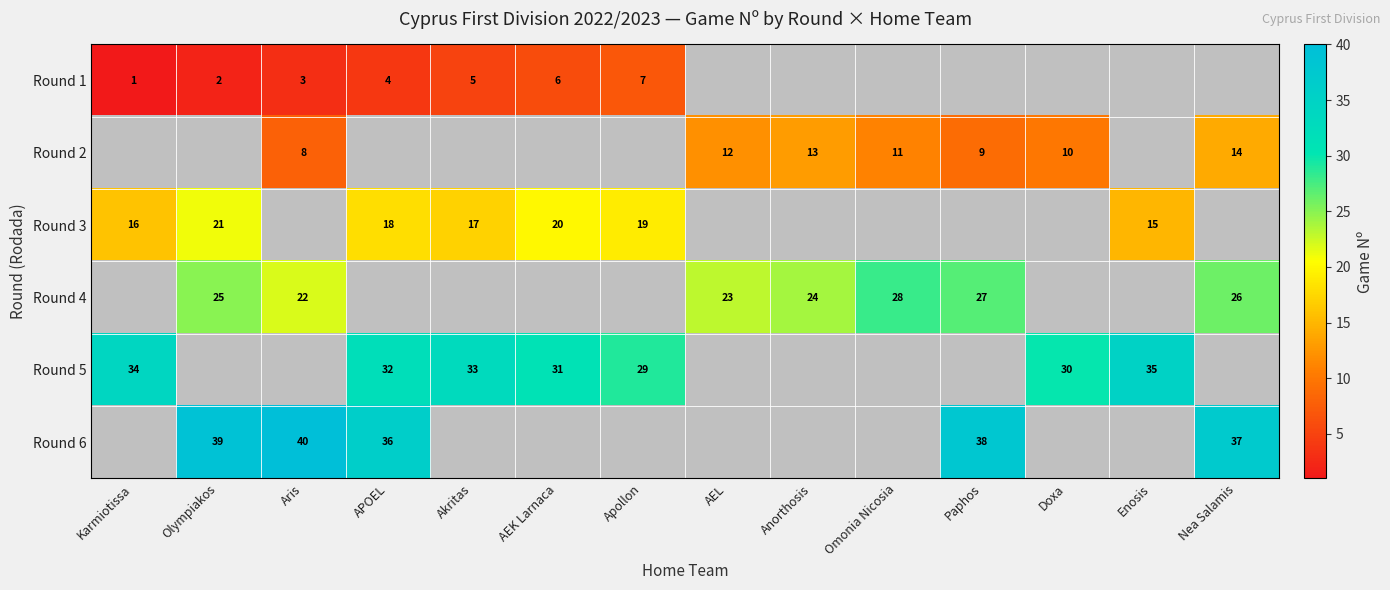

The Round 1 series shows 2 at Olympiakos. True or false?

True